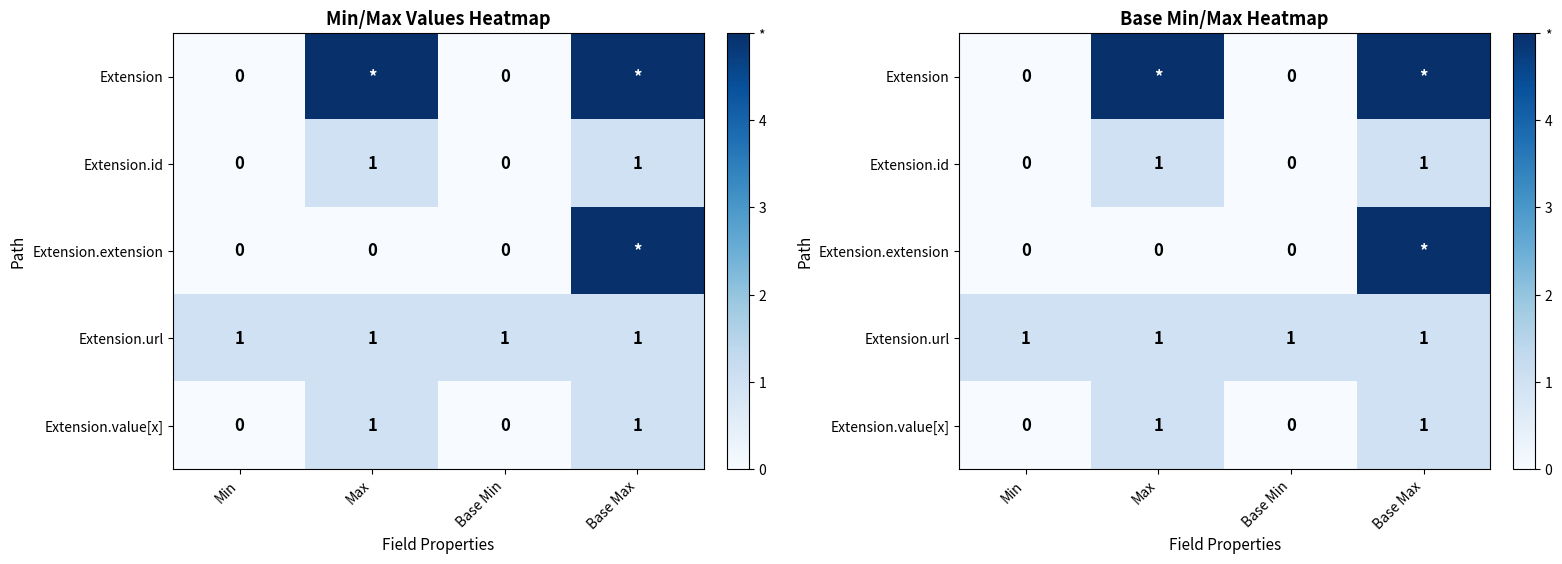

Is the value of Extension at Base Max greater than the value of Extension.url at Base Min?

Yes